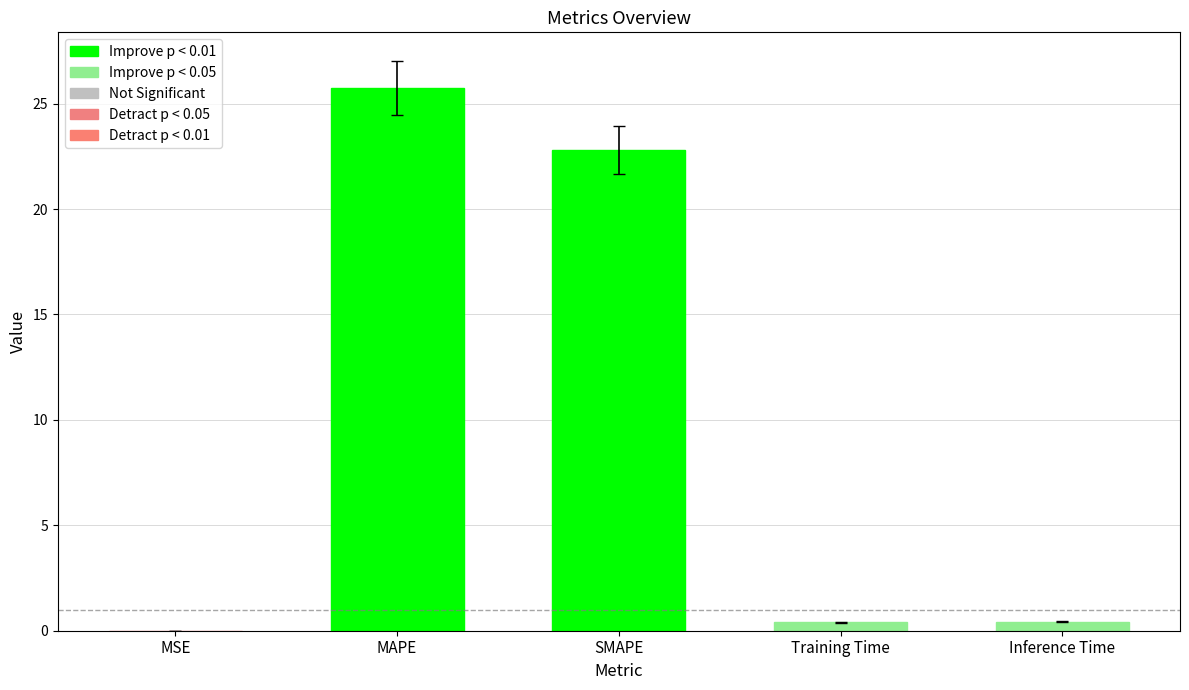

What is the average value?

9.9